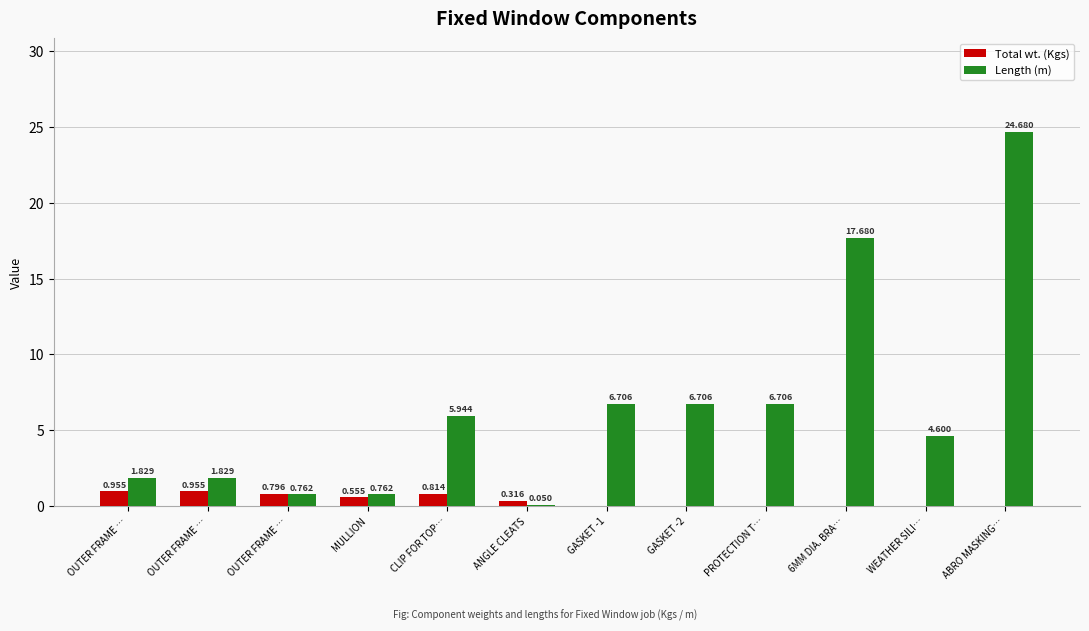

Are the bars horizontal?

No